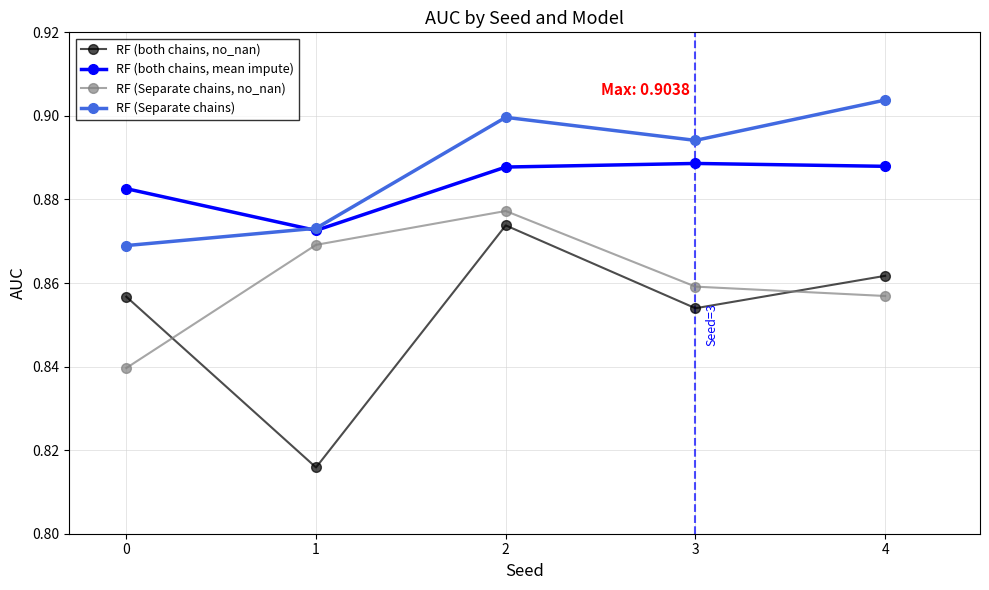

In RF (both chains, no_nan), how many points are higher than both neighbors (excluding endpoints)?

1